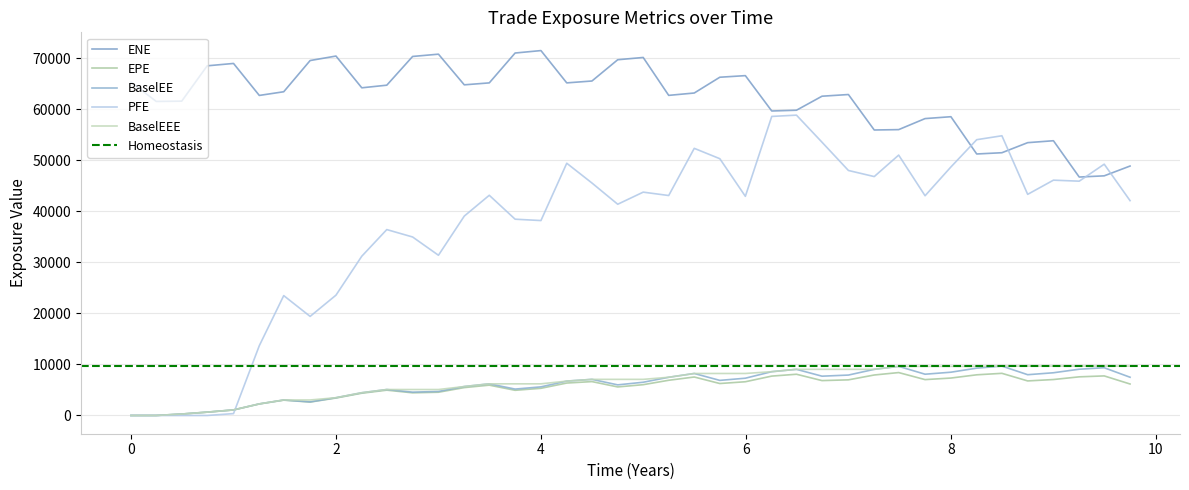

At how many categories does at least one series exceed 70396?

4